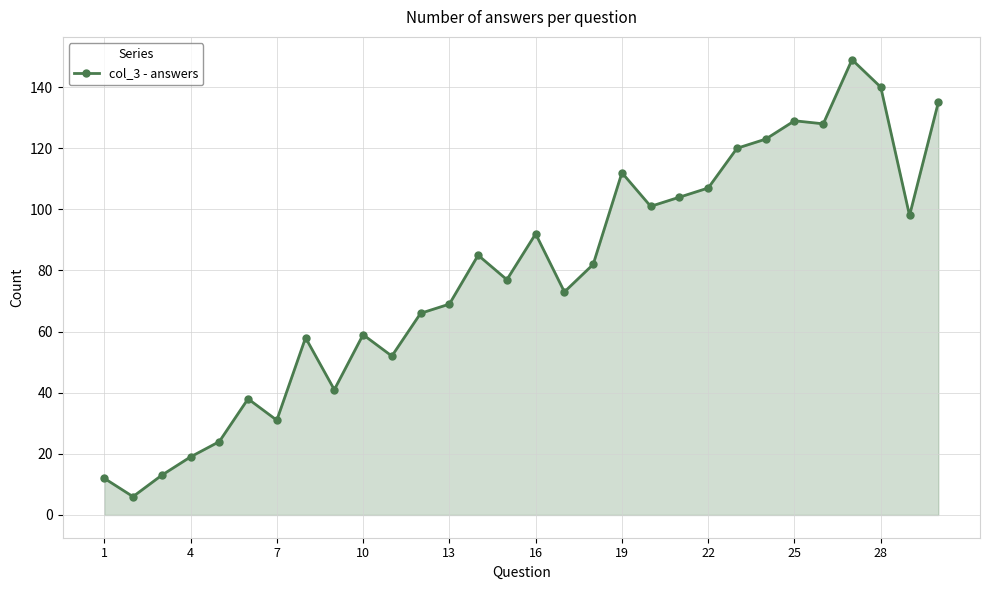

What is the value of the 17th point from the left?

73